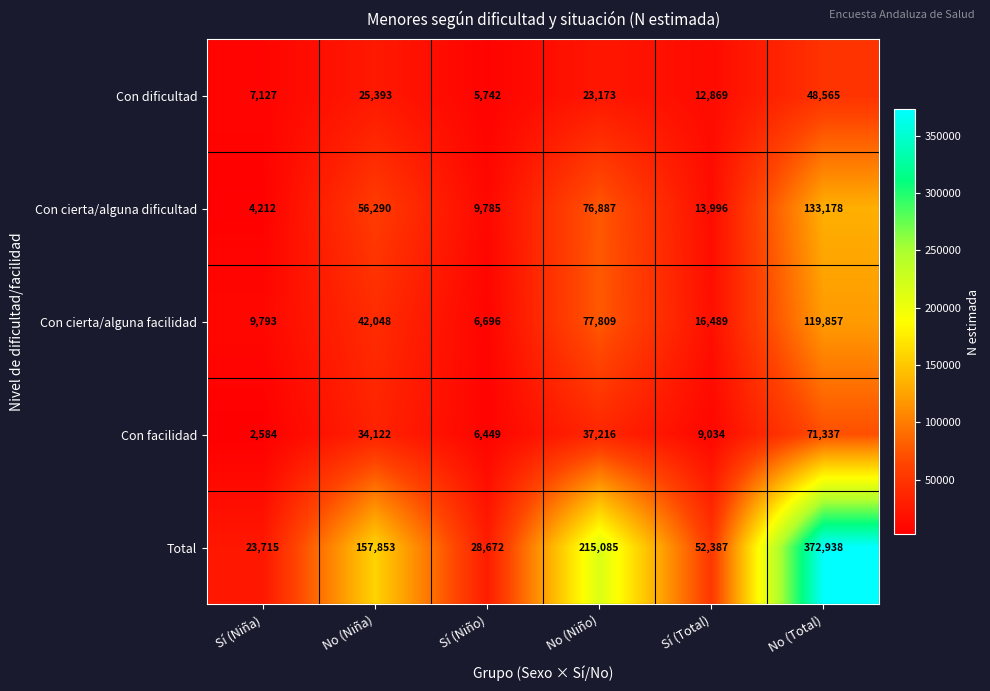

How many series are shown in this chart?

5